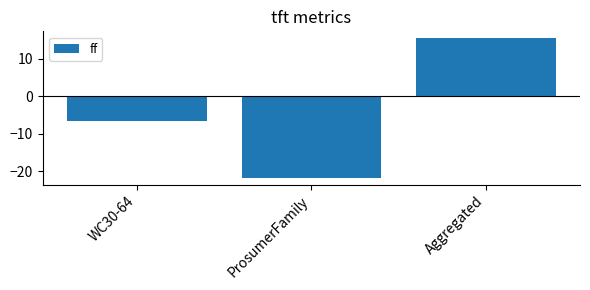

Count the number of categories in the chart.

3